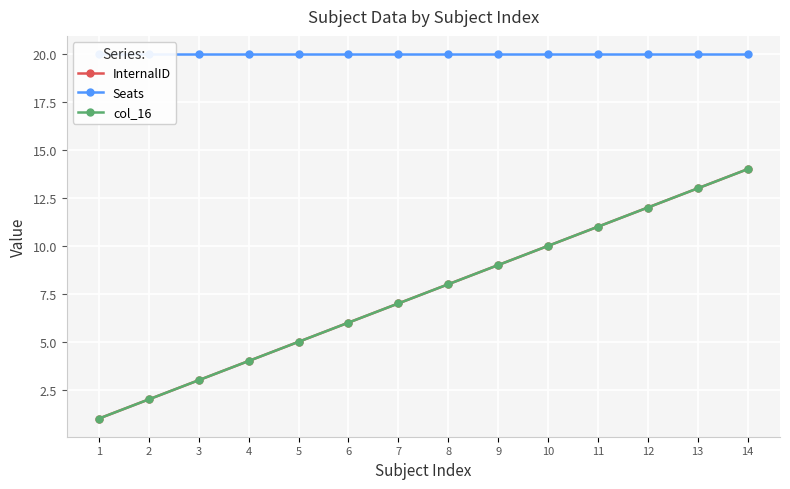

Read the col_16 value at 11, to the nearest 5.

10